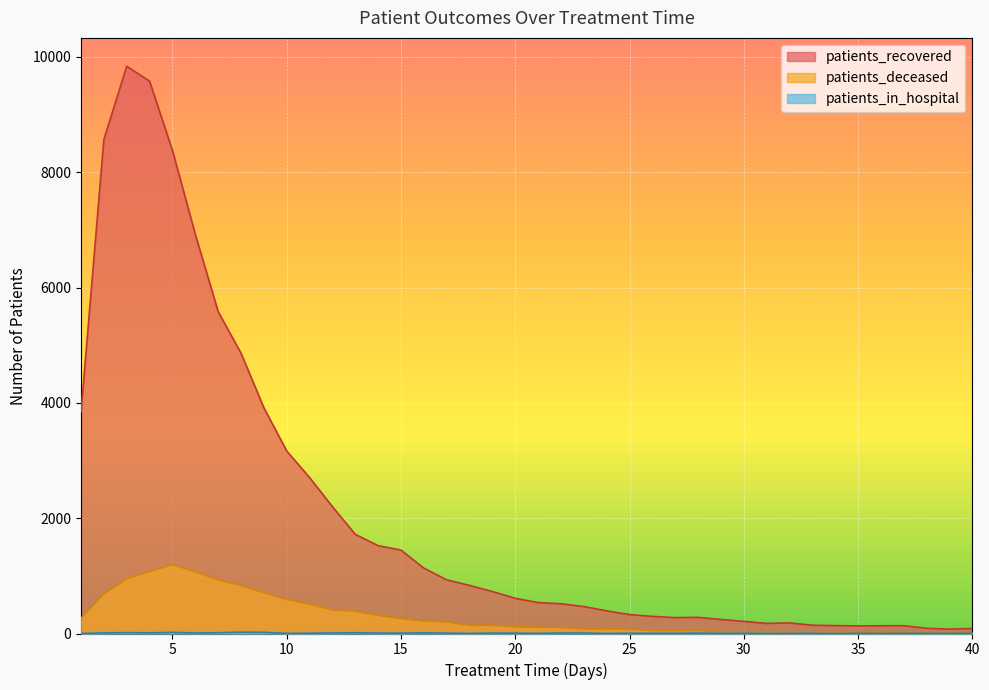

Is the value of patients_in_hospital at 23 greater than the value of patients_deceased at 29?

No